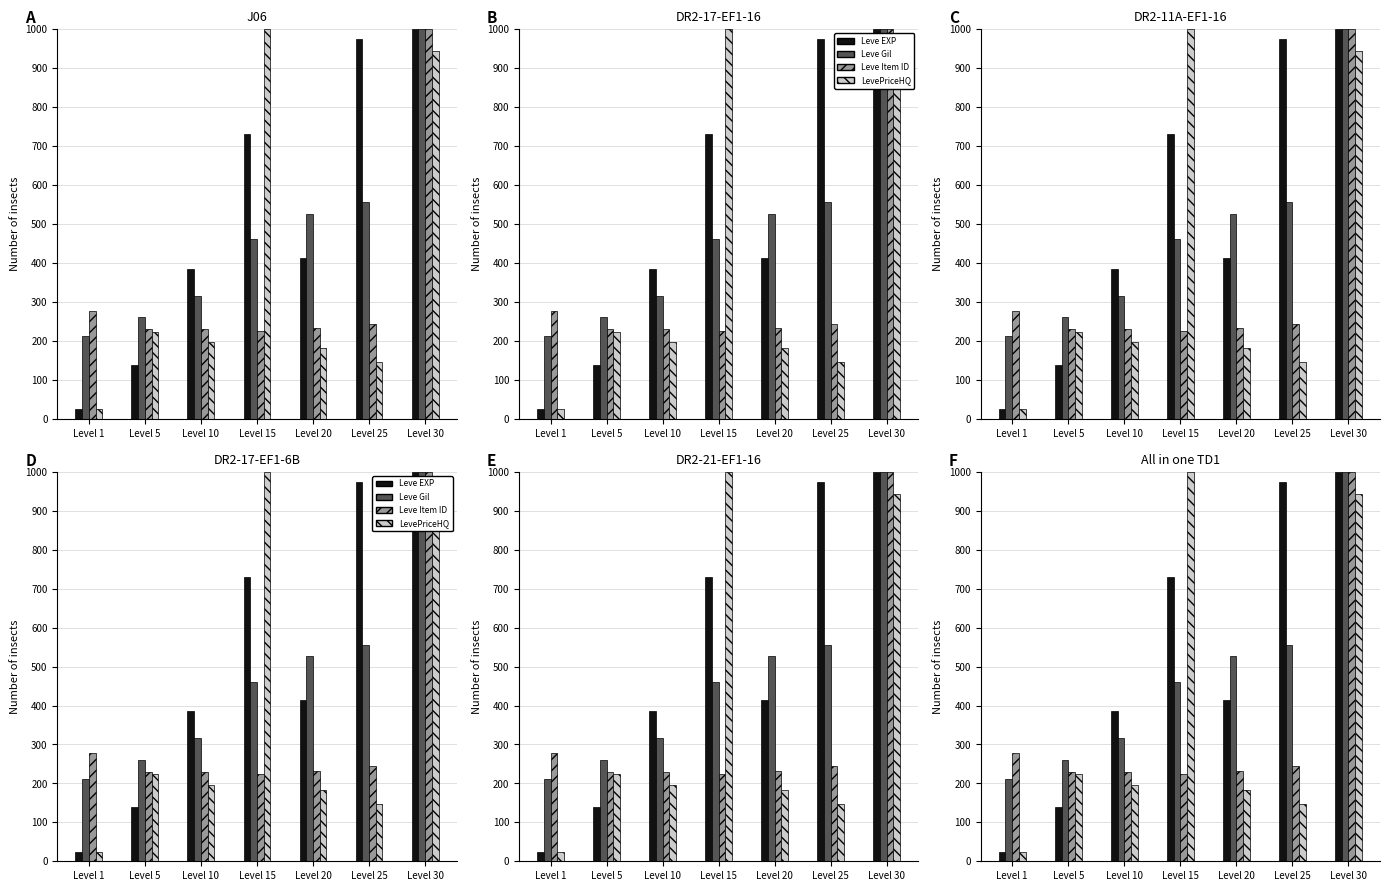

Rank the series by their average value, from lowest to highest.

Leve Item ID, LevePriceHQ, Leve Gil, Leve EXP